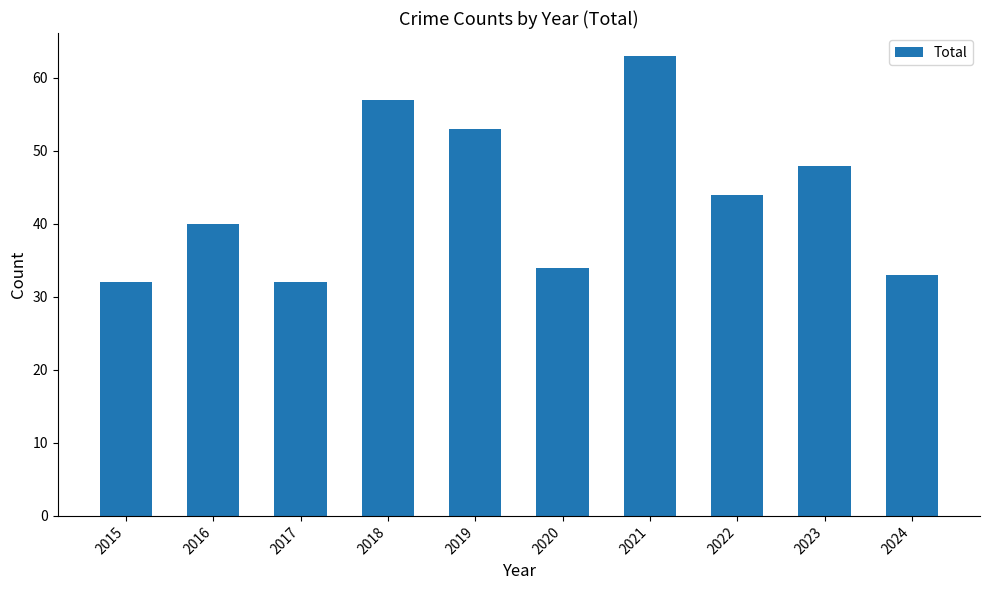

Which has a higher value, 2021 or 2019?

2021